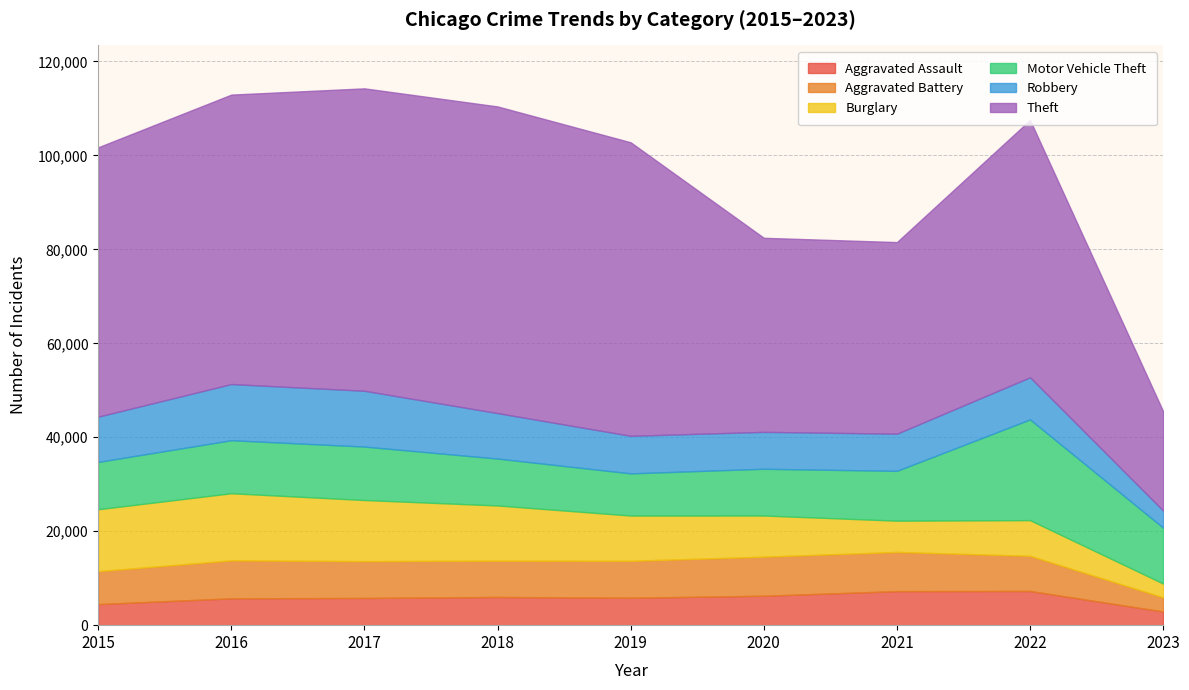

Which category has the lowest value in the Robbery series?

2023